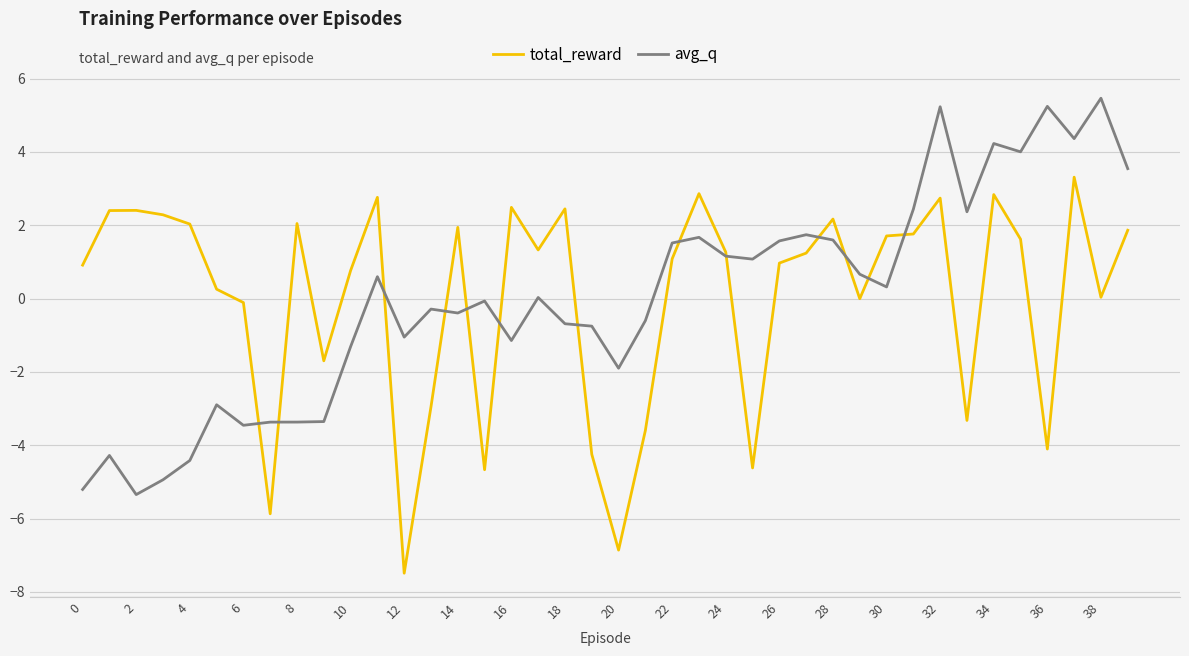

What is the maximum value shown in the chart?

5.5